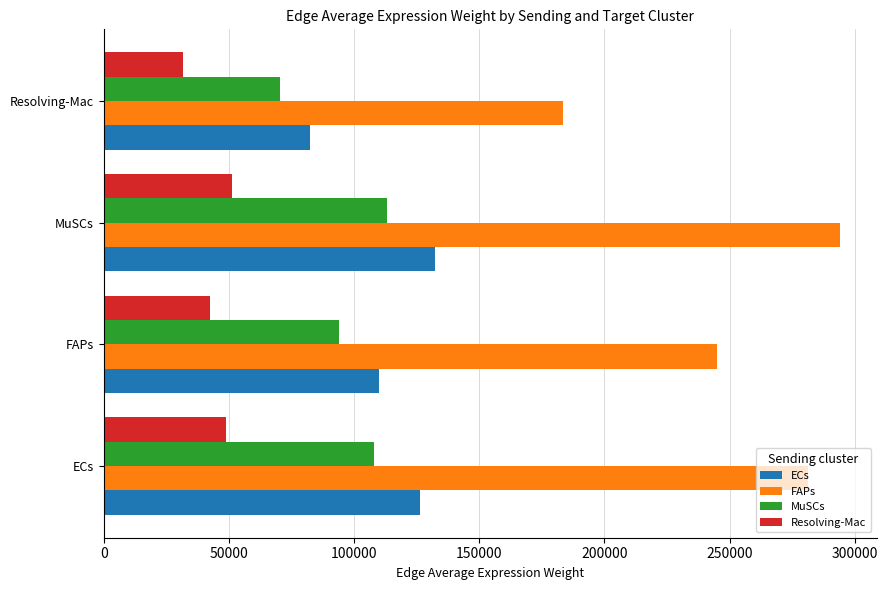

Which series changed the most between ECs and FAPs?

FAPs